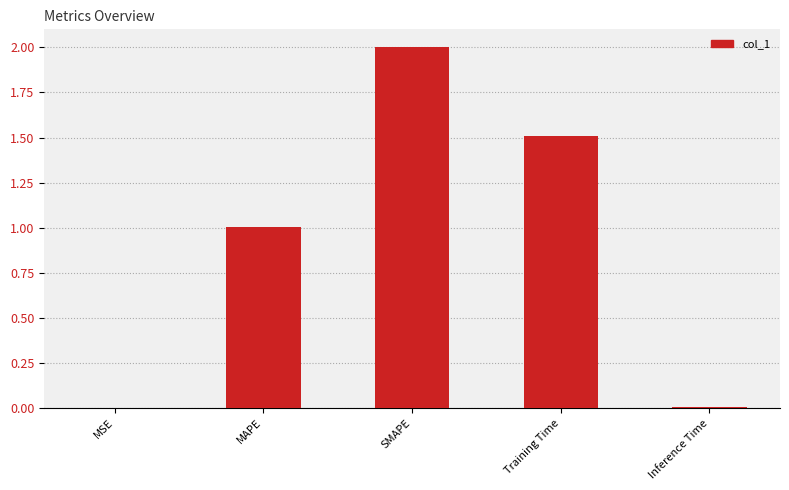

How many data points are above 1?

3